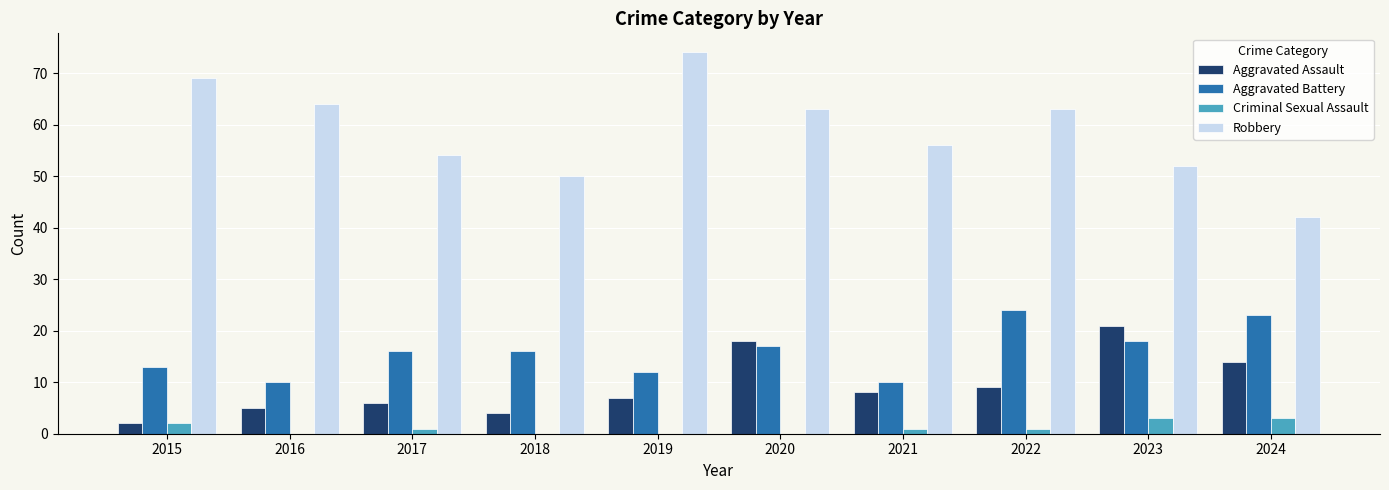

Is it true that Aggravated Battery equals 22 at 2020?

False